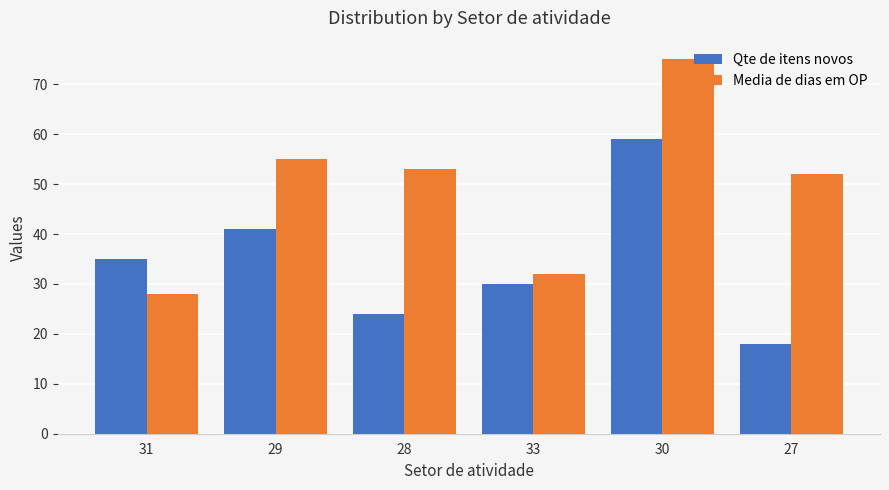

Reading right to left, extract all data points from this chart.

Qte de itens novos: 27=18	30=59	33=30	28=24	29=41	31=35
Media de dias em OP: 27=52	30=75	33=32	28=53	29=55	31=28